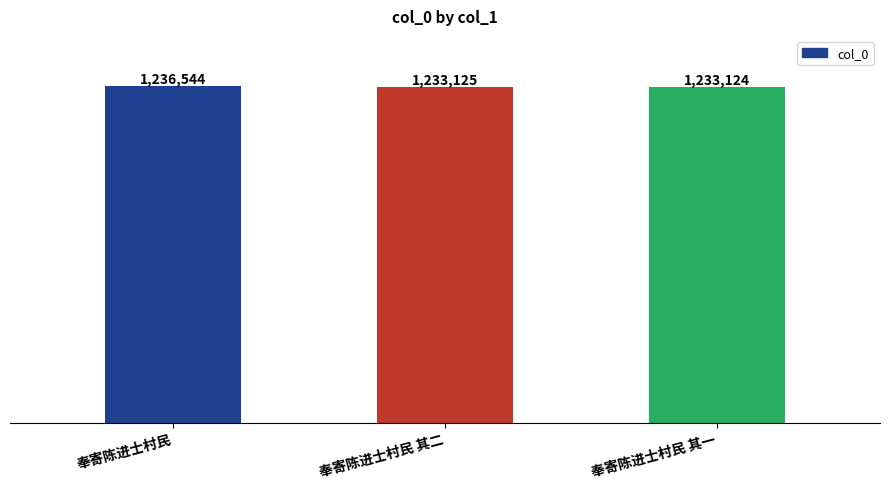

Rank the categories by value from lowest to highest.

奉寄陈进士村民 其一, 奉寄陈进士村民 其二, 奉寄陈进士村民